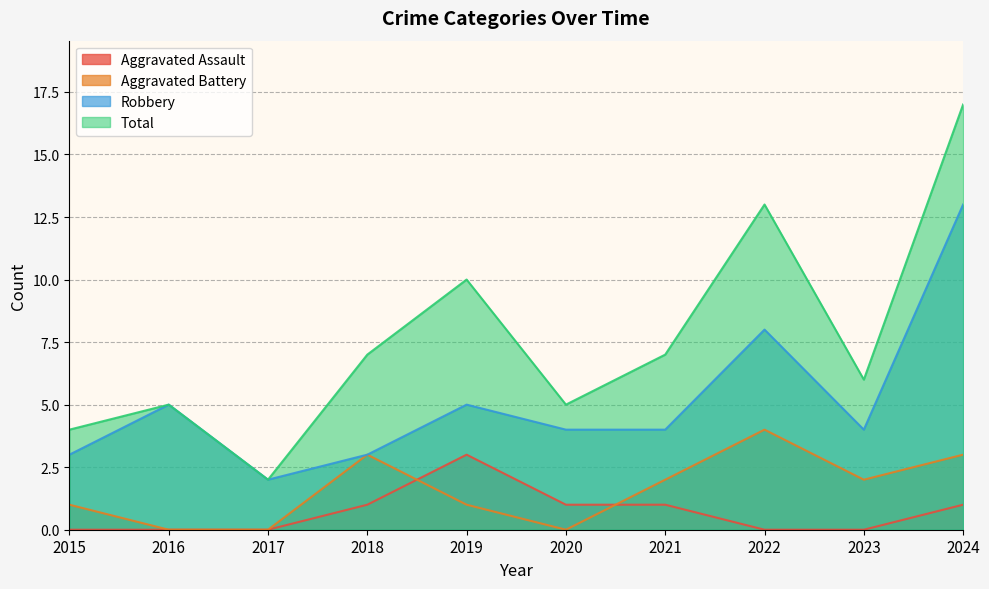

Between 2016 and 2017, which series saw the biggest shift?

Robbery